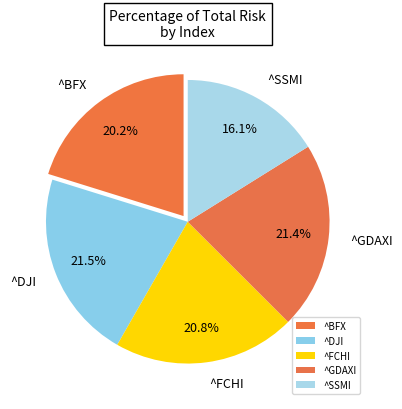

How many slices are in this pie chart?

5